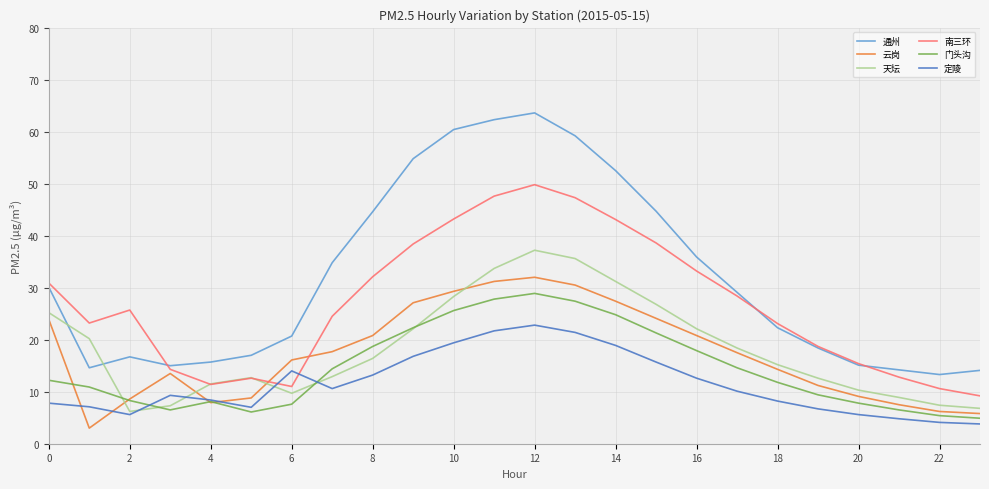

Does the chart display data point markers on the line(s)?

No